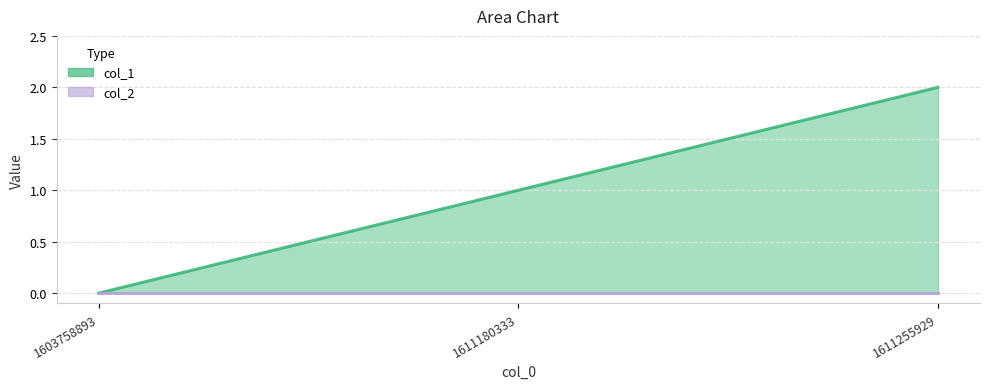

The chart shows a value of 1 at 1603758893. True or false?

False